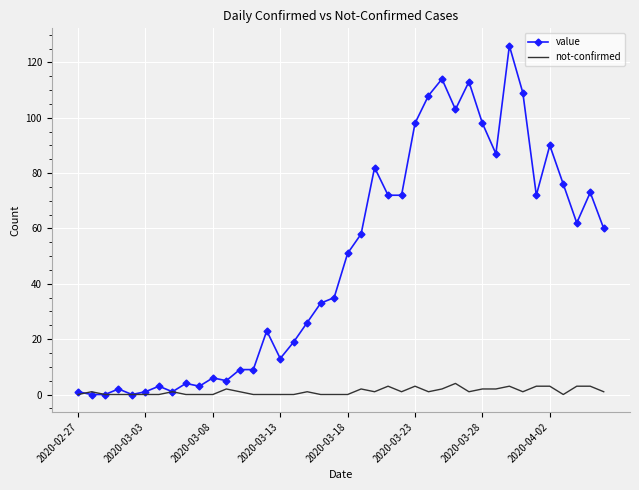

What is the highest value of the value series?

126